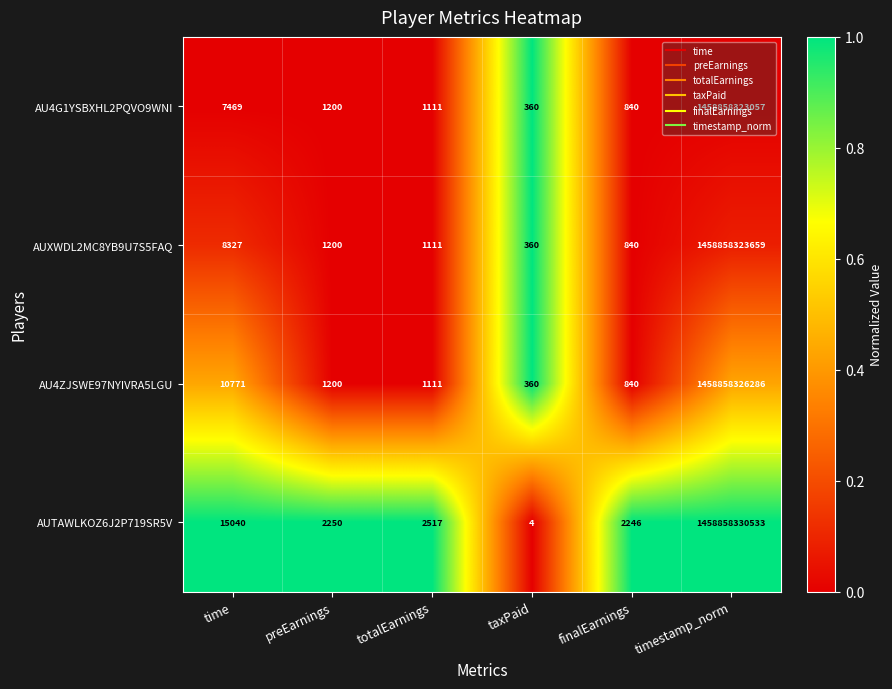

What is the difference between the AU4ZJSWE97NYIVRA5LGU values at time and timestamp_norm?

1458858315515